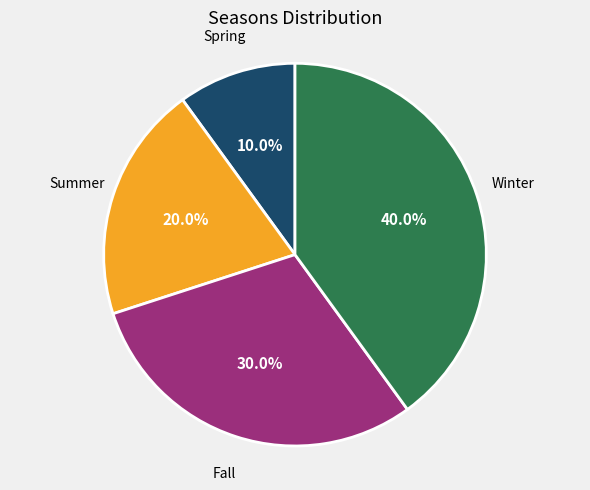

Is there a majority slice in this chart?

No